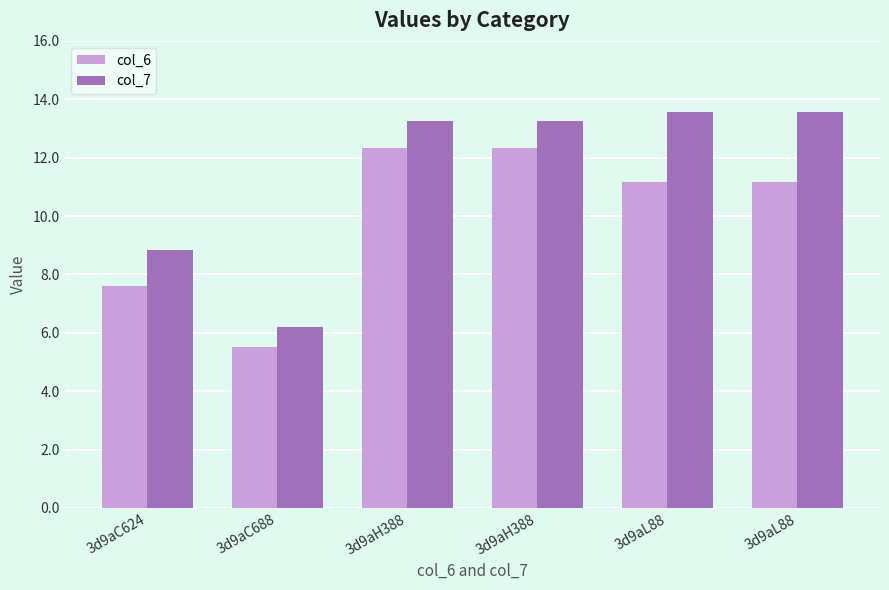

How many data points in col_7 are above 13?

4